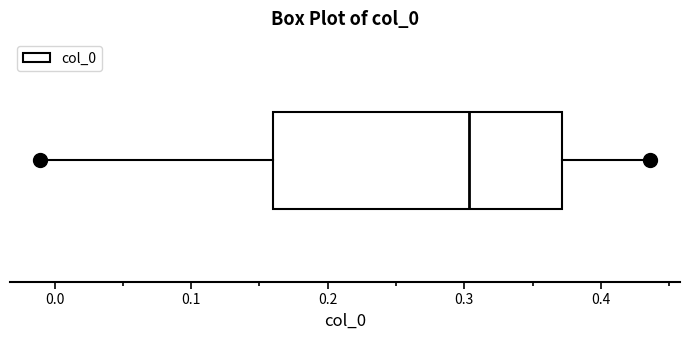

Where does the right whisker of the box end on the x-axis? The values are not printed on the chart, so give them approximately, as read against the axis.

0.44